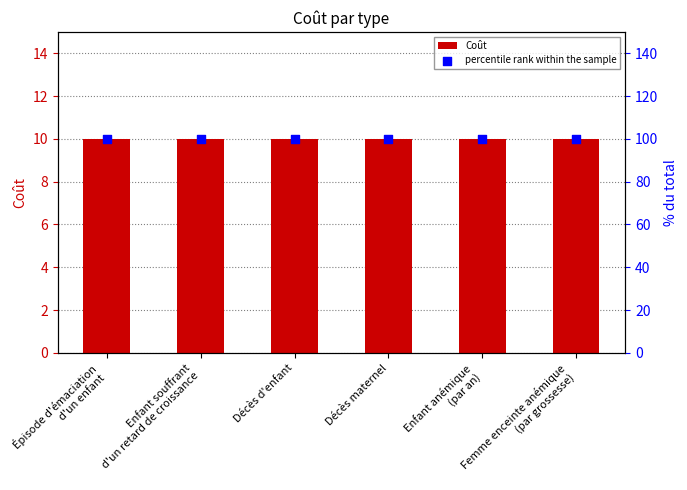

Which series has the largest total across all categories?

percentile rank within the sample